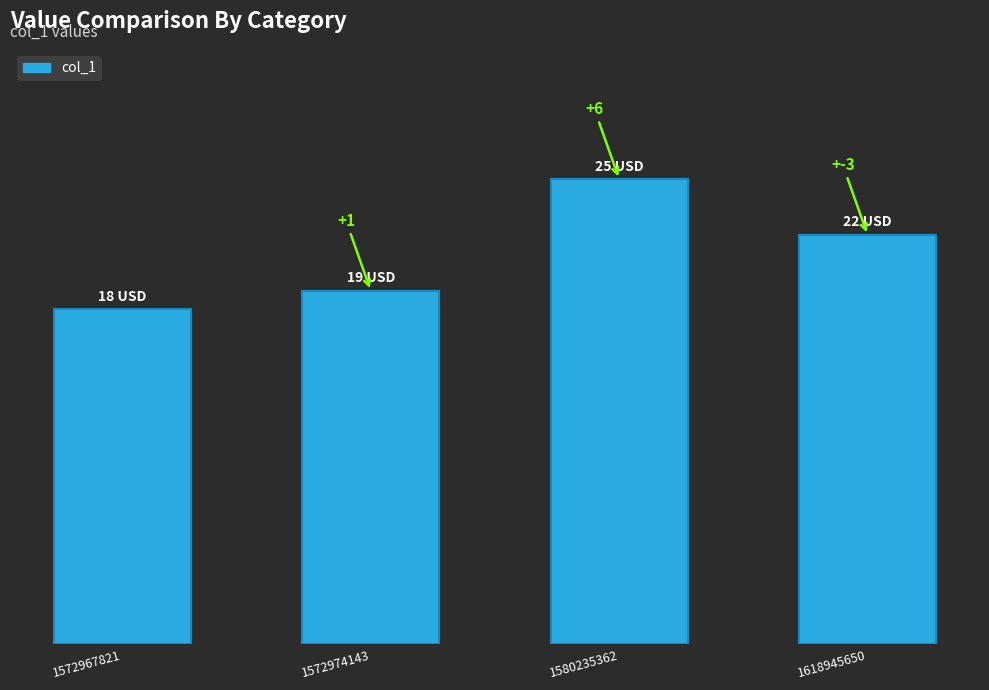

Does the chart contain any negative values?

No